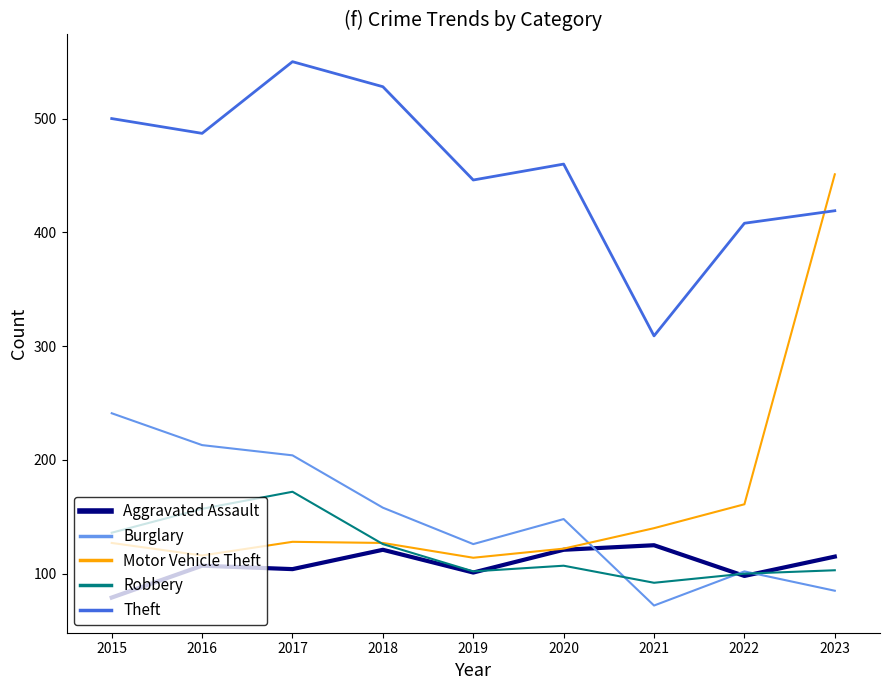

What is the difference between the maximum and second lowest values in the Aggravated Assault series?

27